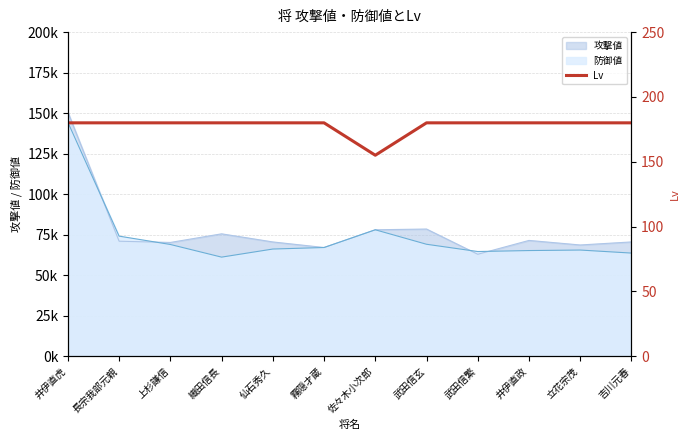

Does the chart display data point markers on the line(s)?

No